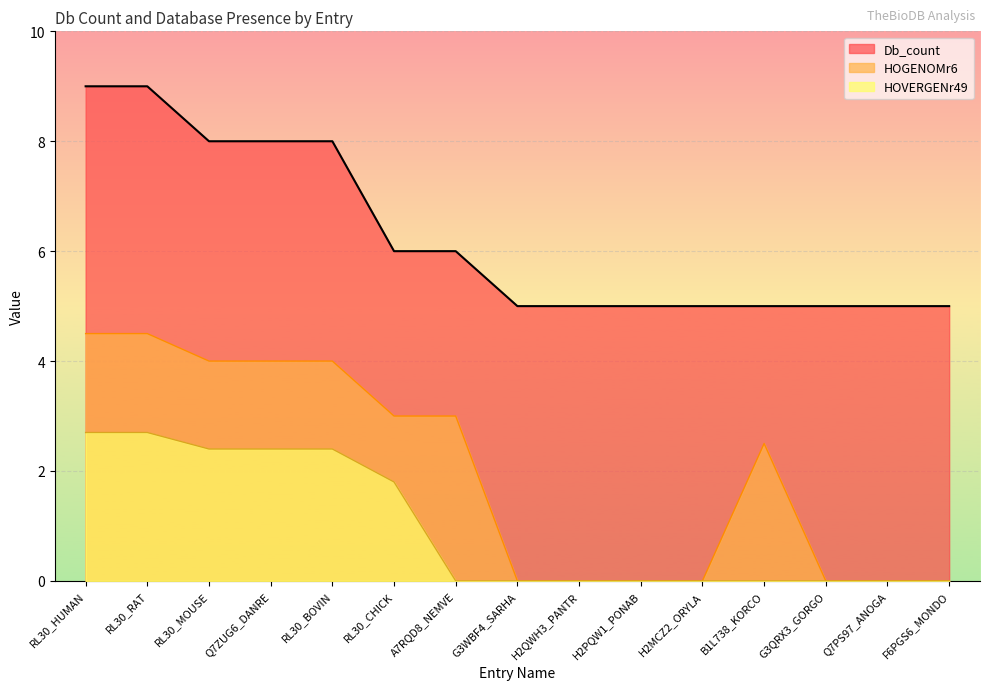

What is the total value across all series at Q7ZUG6_DANRE?

14.4